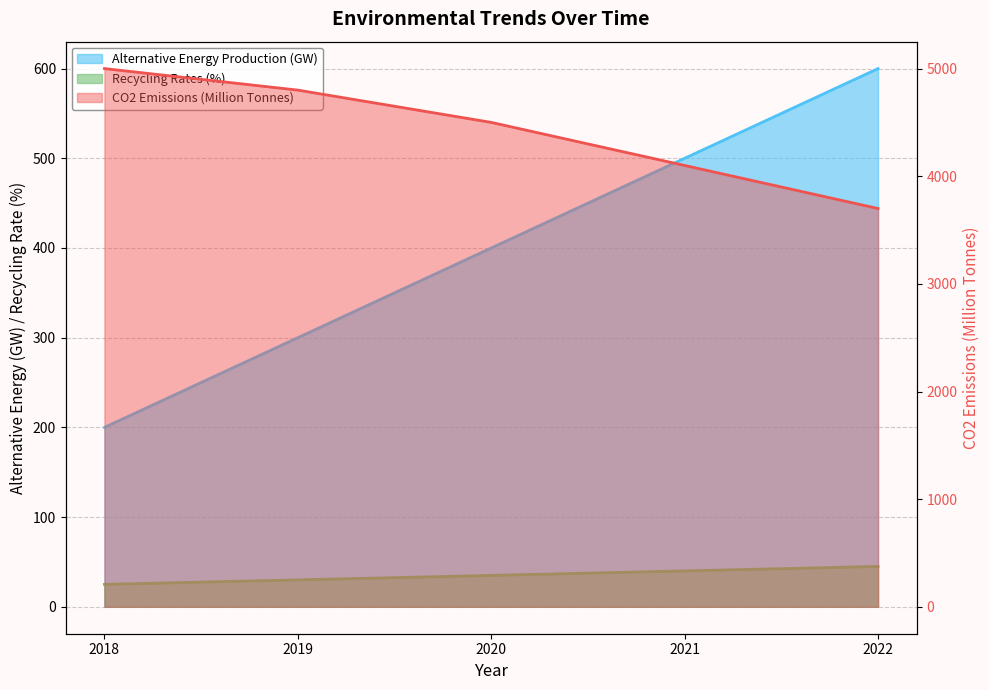

Does the chart display data point markers on the line(s)?

No